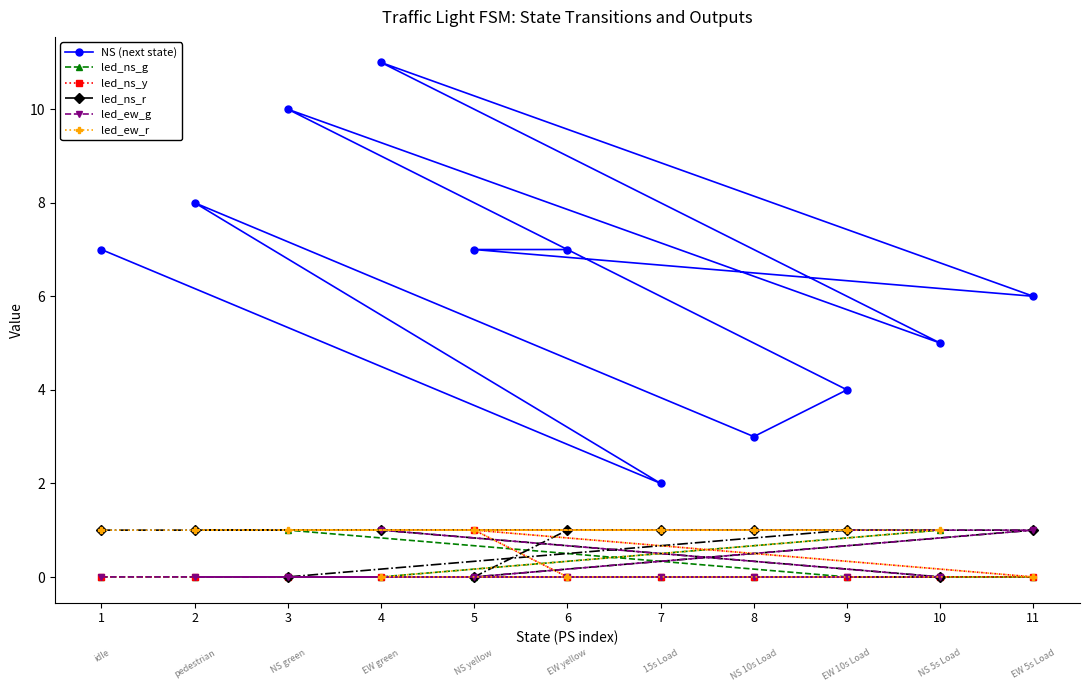

What is the spread (max minus min) of values at 8?

3